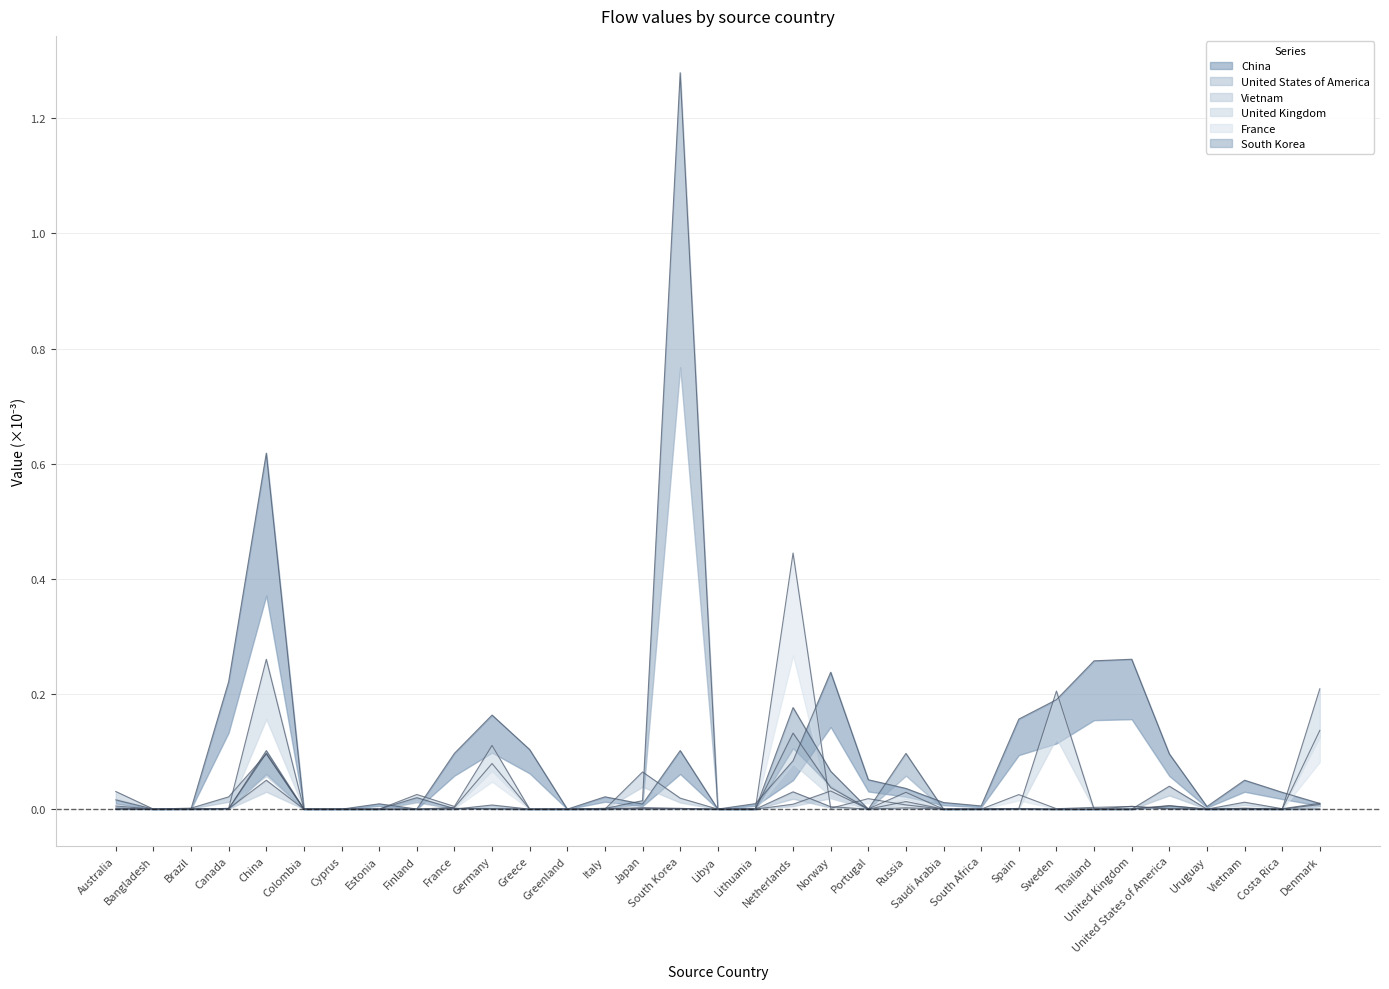

What is the greatest value displayed?

1.3